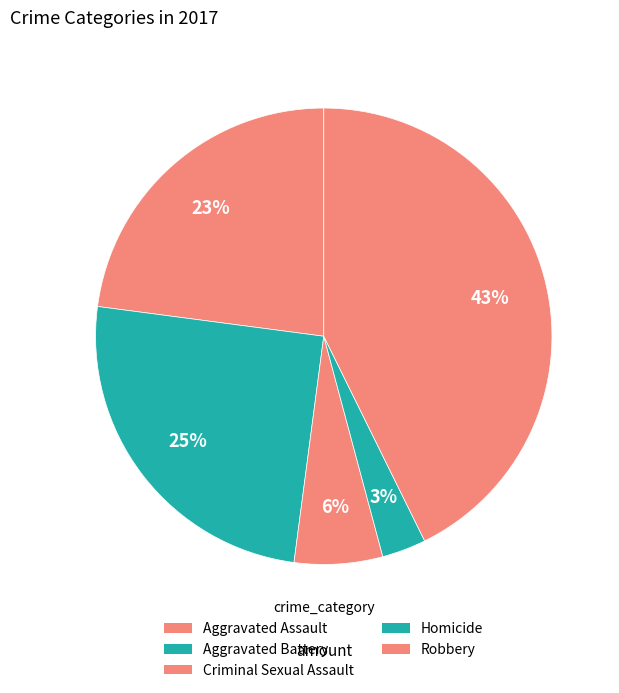

Count the number of slices in the pie.

5